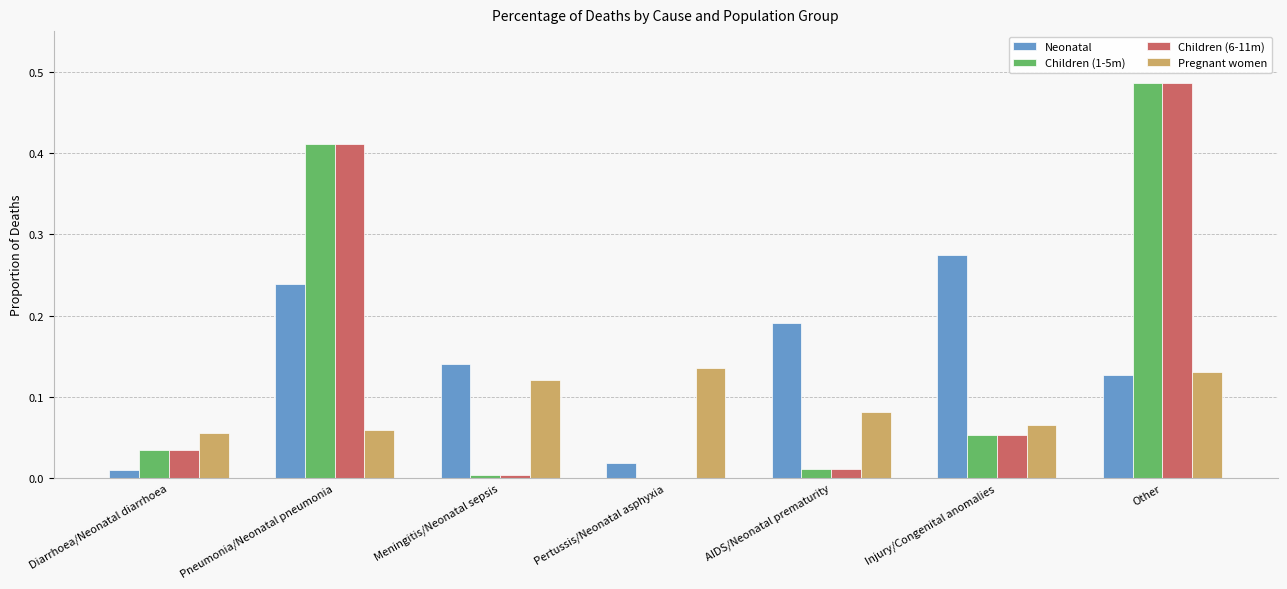

The value of Children (1-5m) at Pneumonia/Neonatal pneumonia is 0.1. True or false?

False